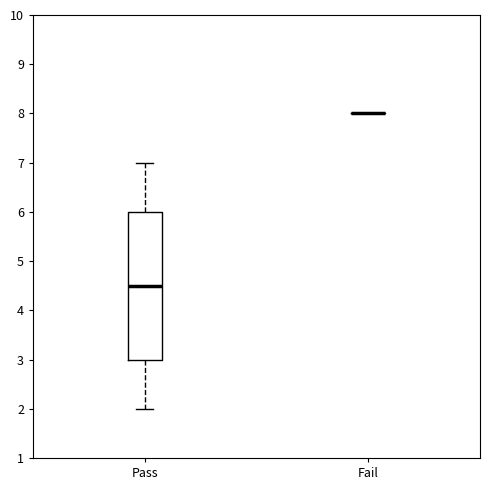

Where is the upper edge of the box for Pass on the y-axis? The values are not printed on the chart, so give them approximately, as read against the axis.

6.0